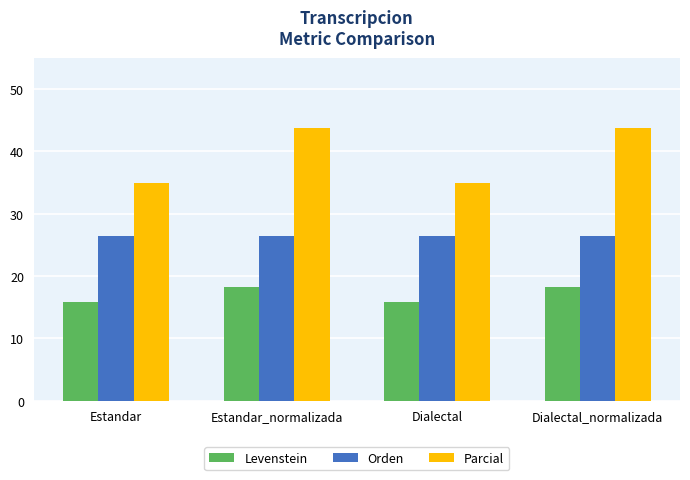

How many bars are there in each group?

3